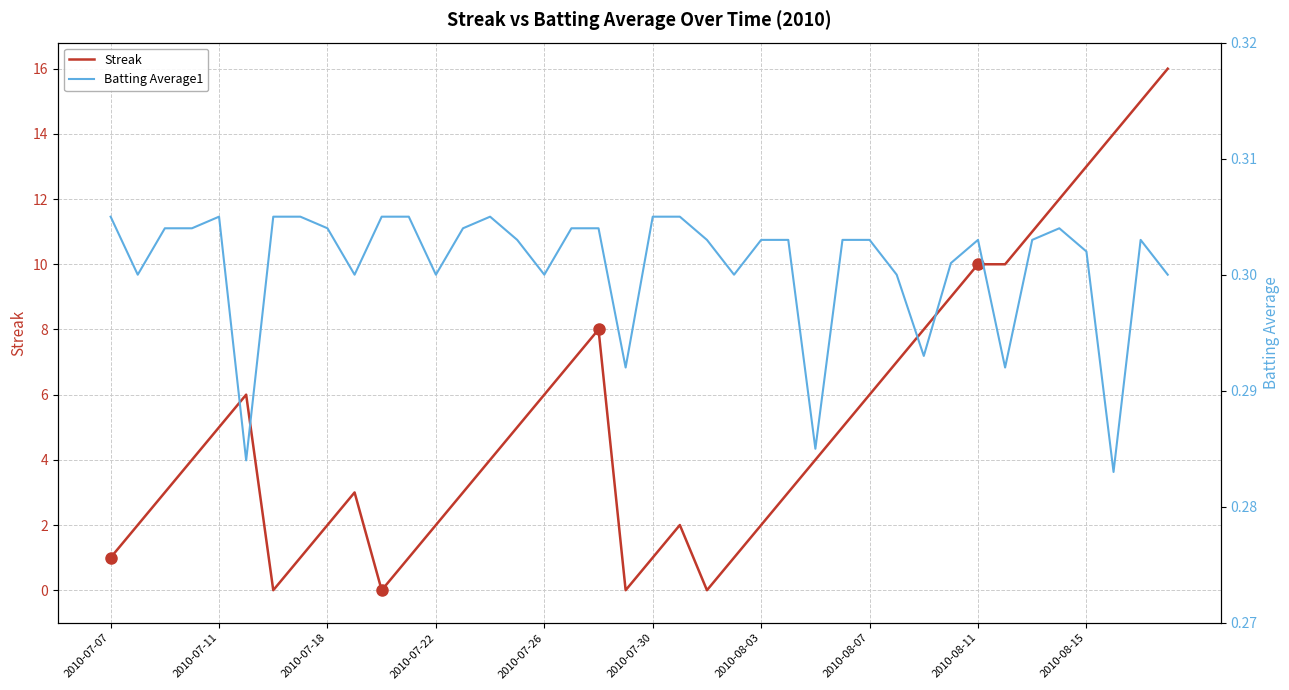

The value of Batting Average1 at 18 is 0.3. True or false?

True